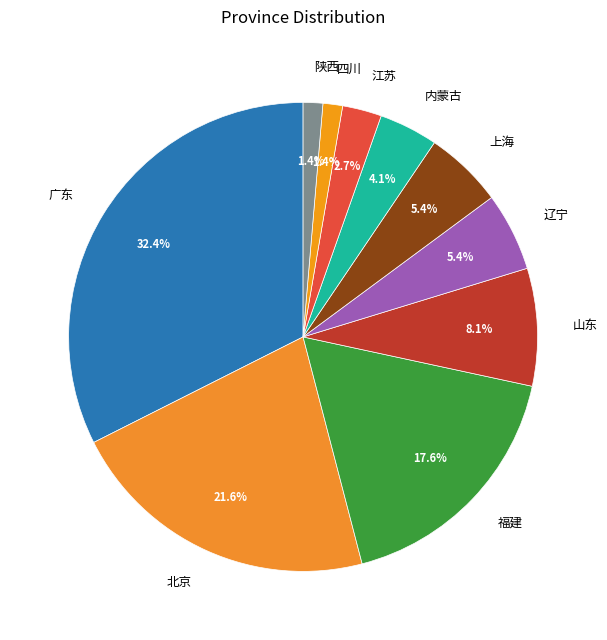

Do 内蒙古 and 四川 together represent more than half of the pie?

No